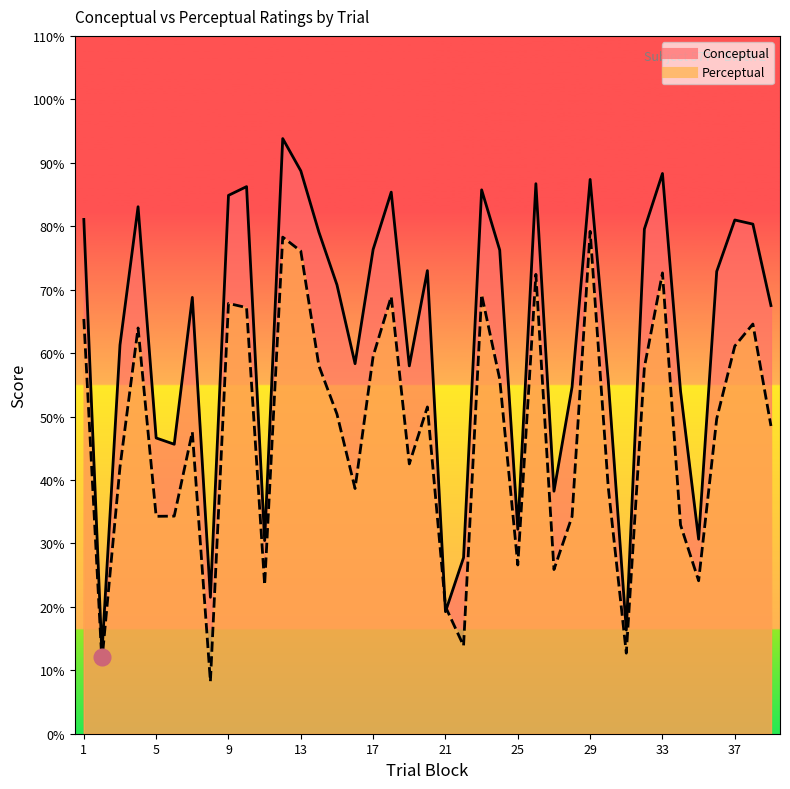

How many data points does each series have?

39